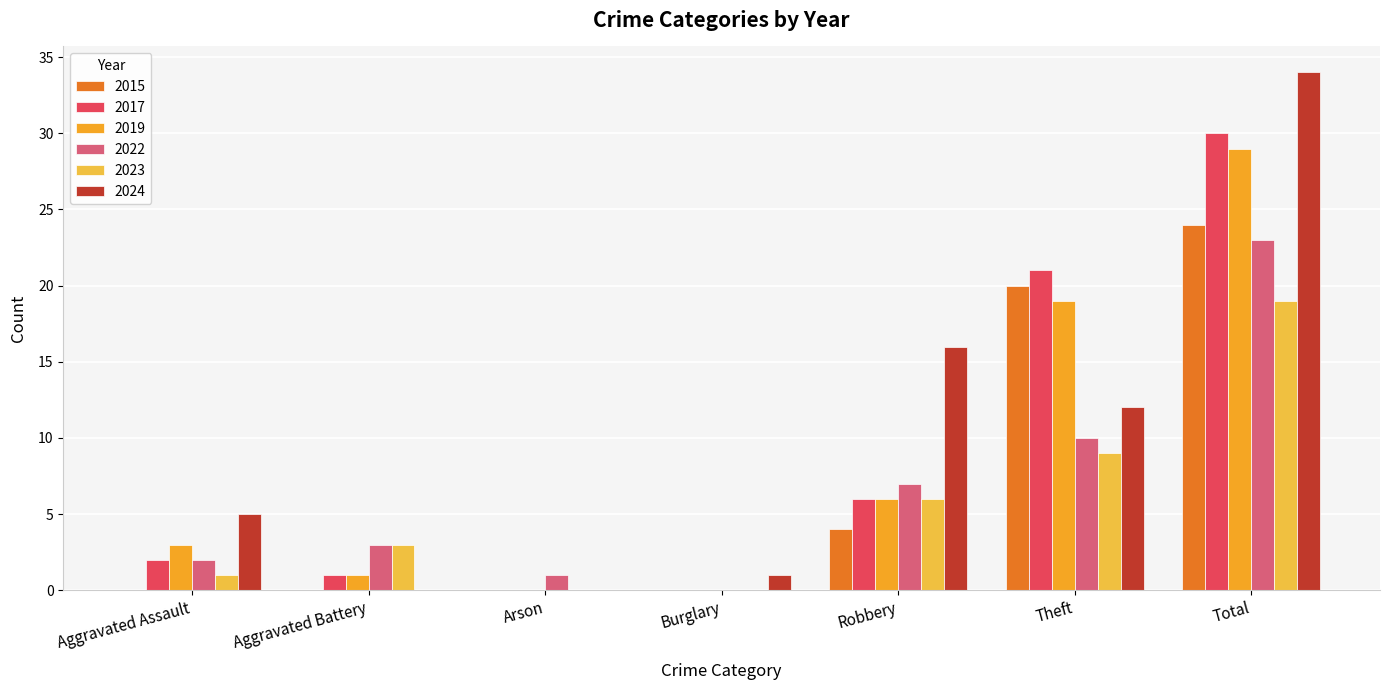

At which label is 2024 closest to 17?

Robbery